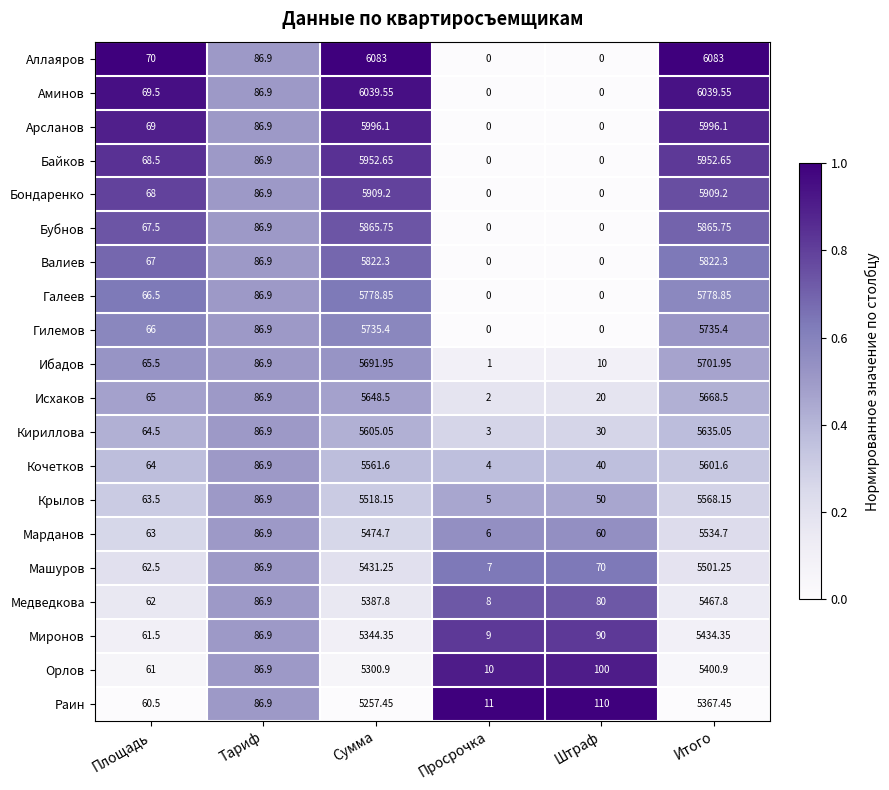

Is the value of Кочетков at Площадь greater than the value of Машуров at Тариф?

No